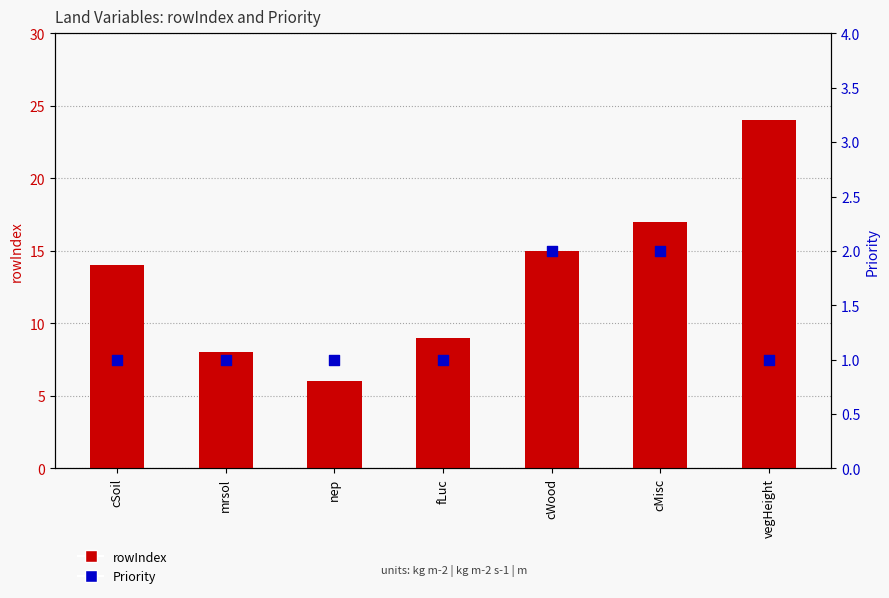

Which series has the largest Y range (max minus min)?

rowIndex